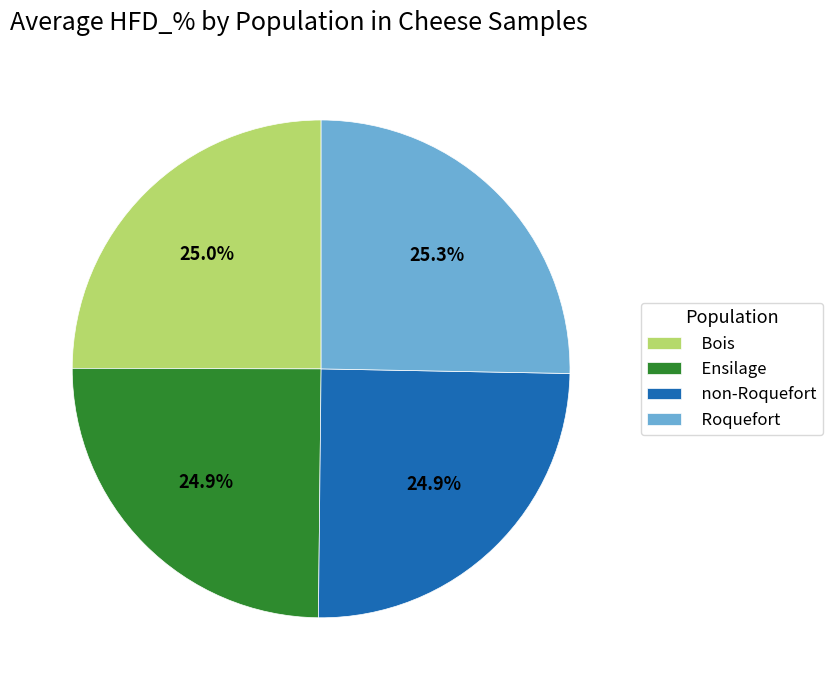

What percentage is the Ensilage slice, to the nearest percent?

25%